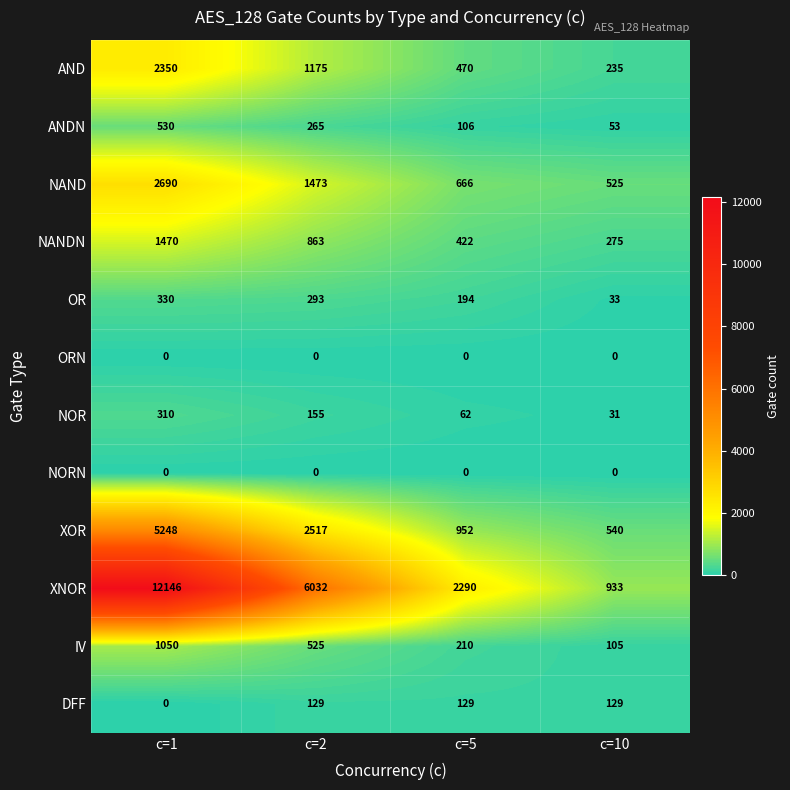

What is the difference between the highest and lowest values at c=5?

2290